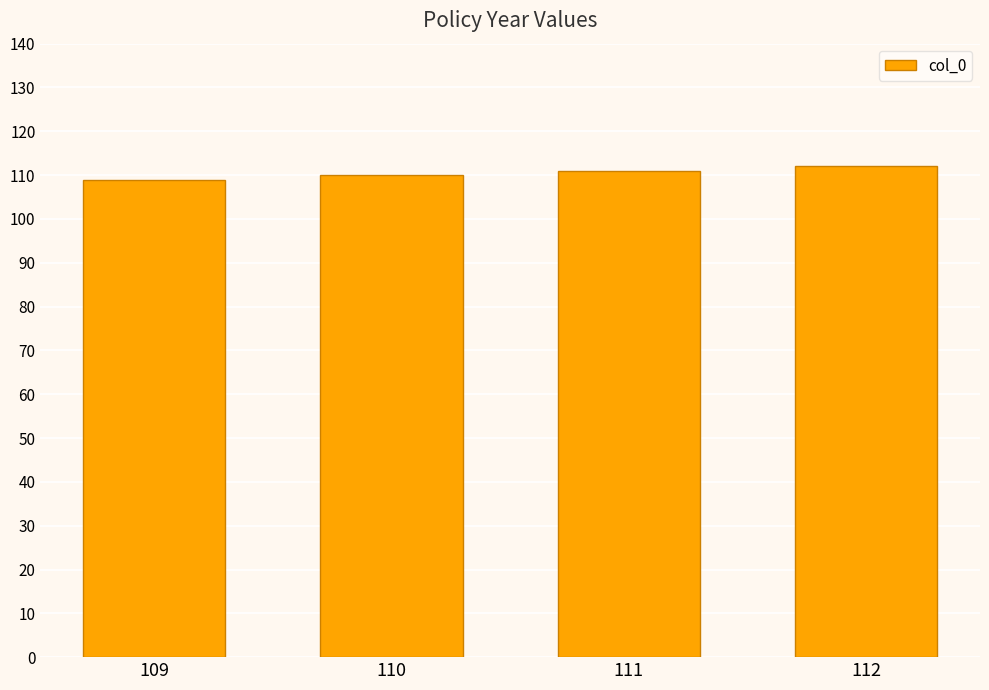

What is the difference between the values at 111 and 110?

1